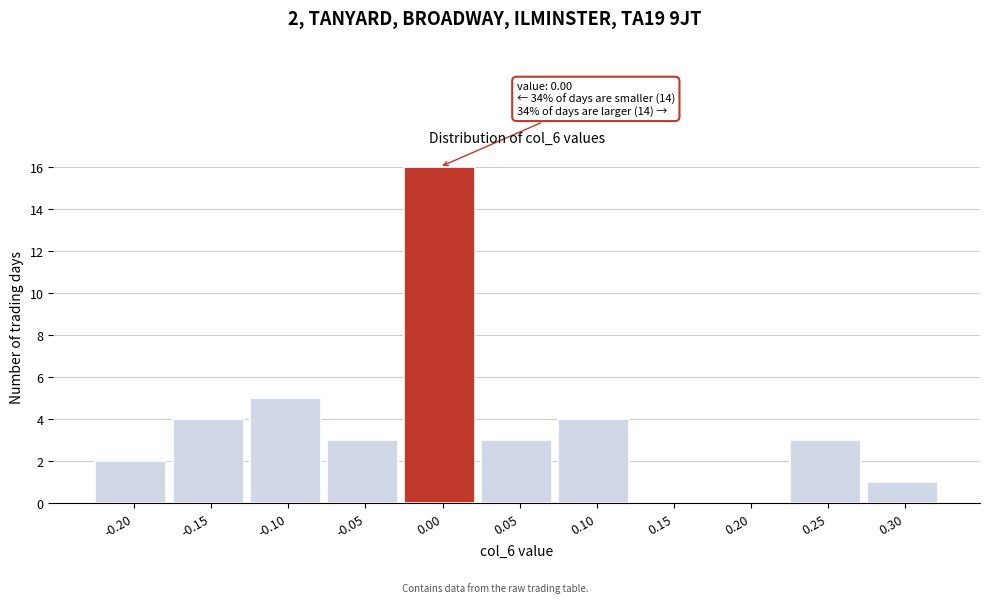

Reading right to left, what are all the values shown in this chart?

0.30=1	0.25=3	0.20=0	0.15=0	0.10=4	0.05=3	0.00=16	-0.05=3	-0.10=5	-0.15=4	-0.20=2